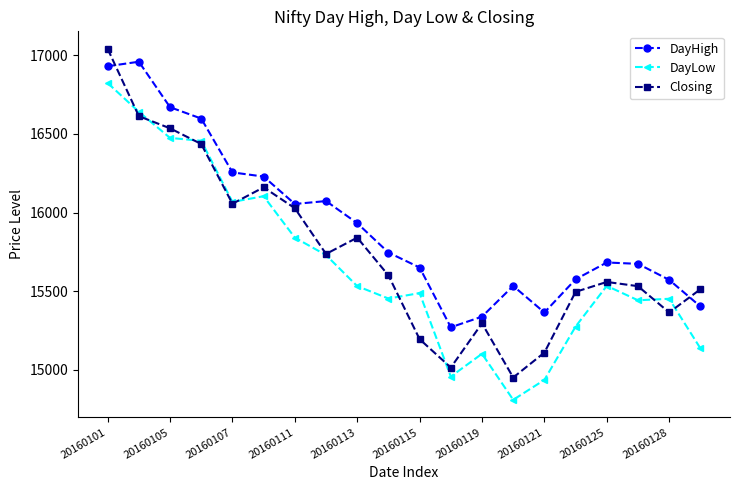

True or false: DayHigh and DayLow cross at least once.

False